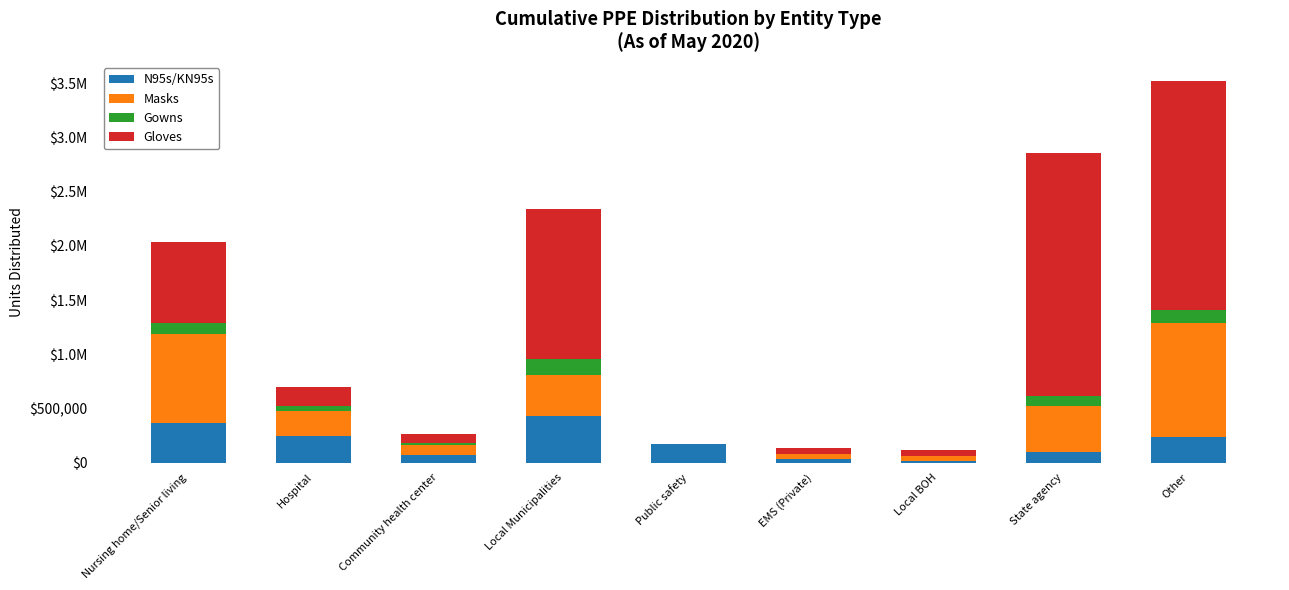

What is the difference between the Gloves values at Local Municipalities and State agency?

865958